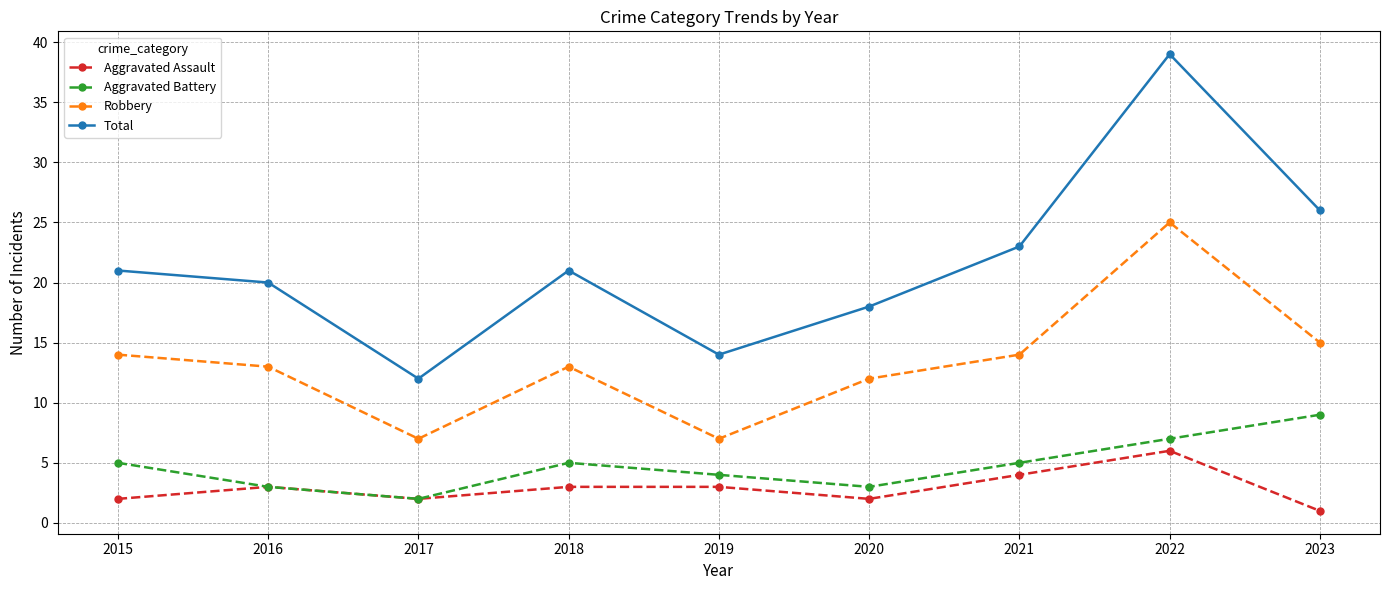

List the series in order of their peak value, lowest first.

Aggravated Assault, Aggravated Battery, Robbery, Total